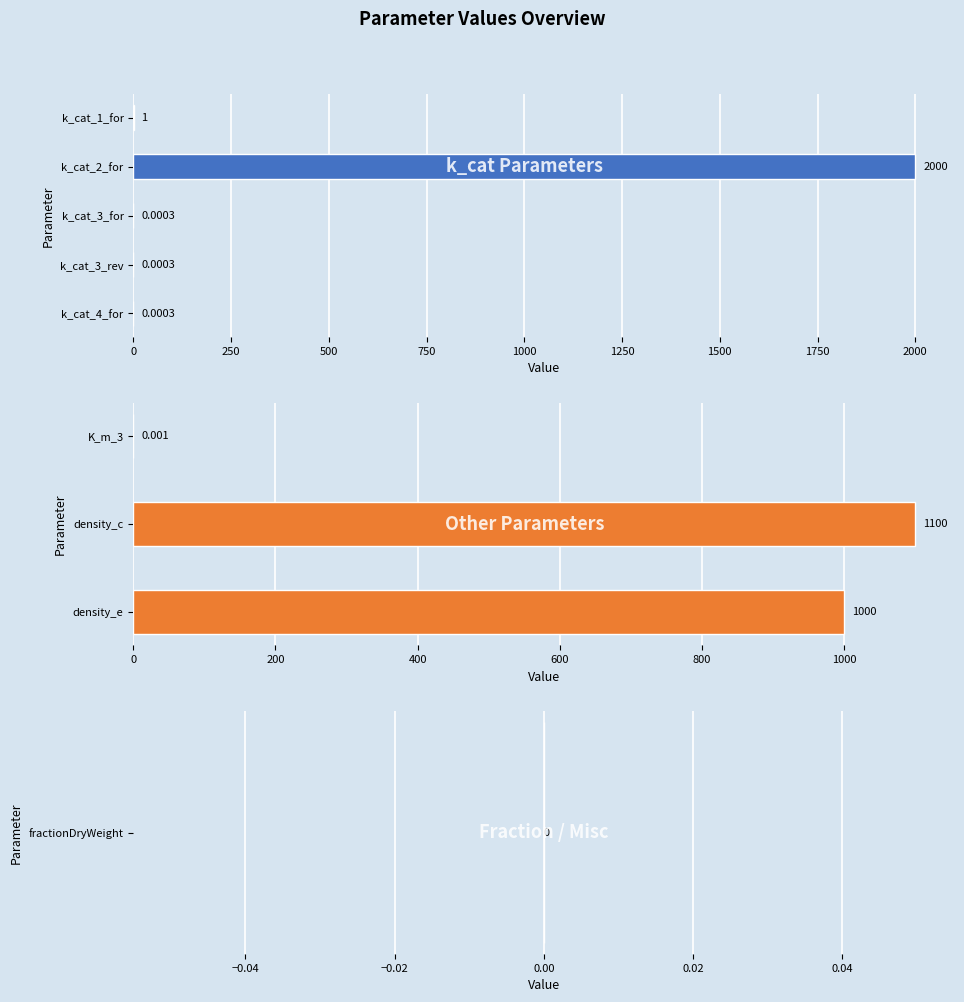

List the labels in order of value, largest first.

k_cat_2_for, density_c, density_e, k_cat_1_for, K_m_3, k_cat_3_for, k_cat_3_rev, k_cat_4_for, fractionDryWeight